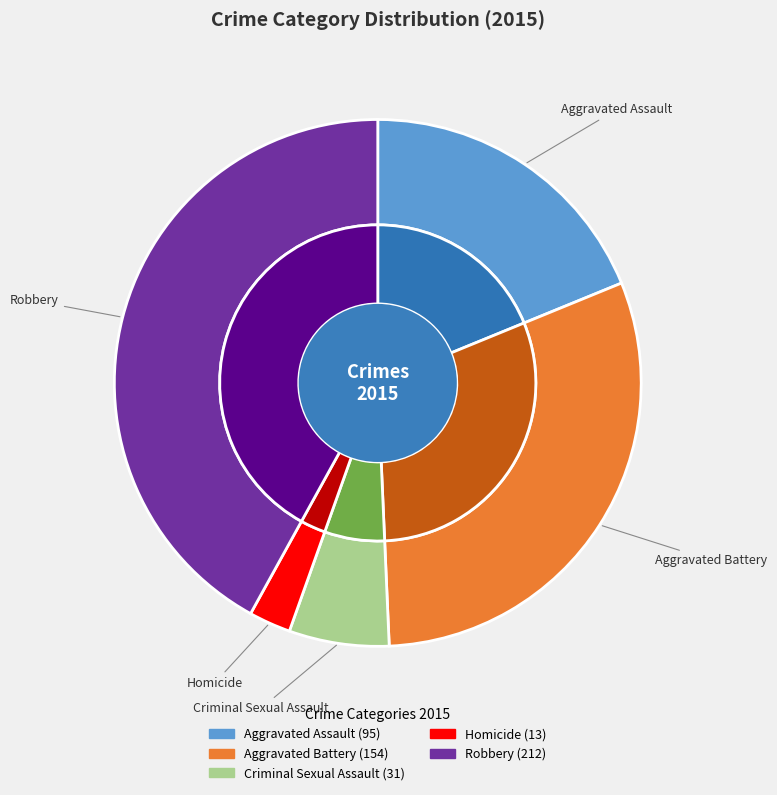

To the nearest percent, what portion does Aggravated Assault represent?

19%